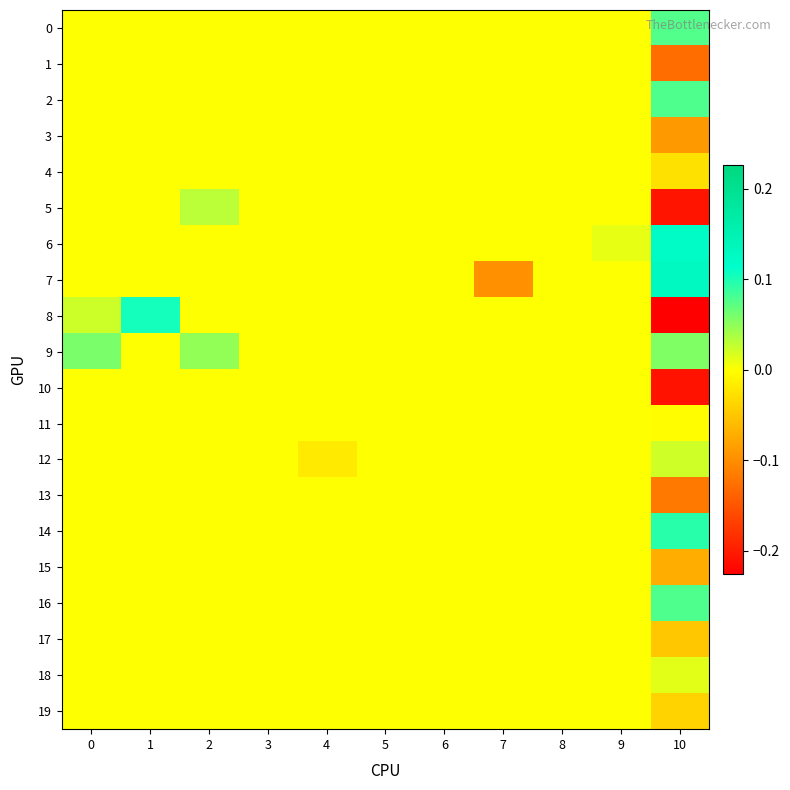

How many distinct data groups are displayed?

20